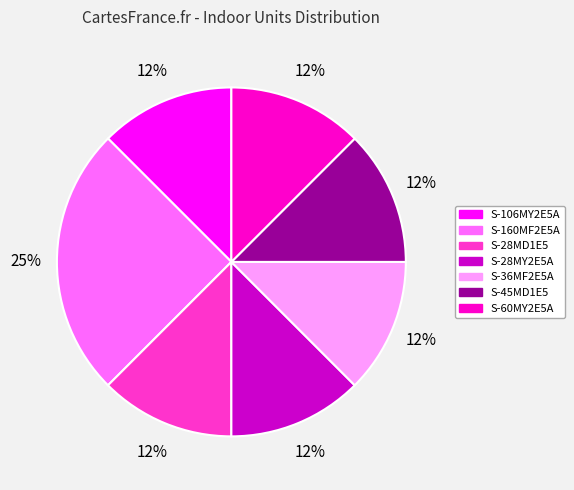

Is there a majority slice in this chart?

No